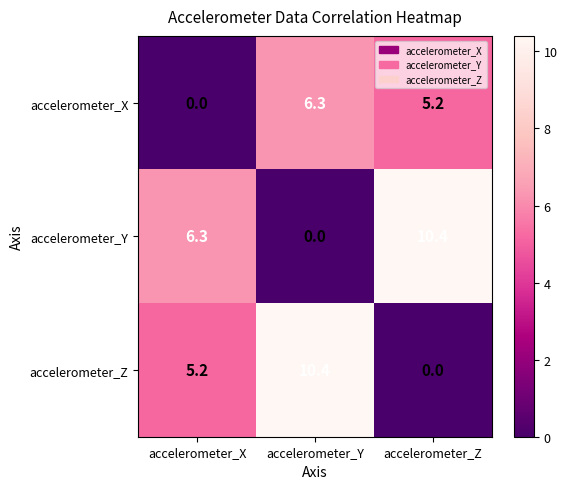

How many series are shown in this chart?

3